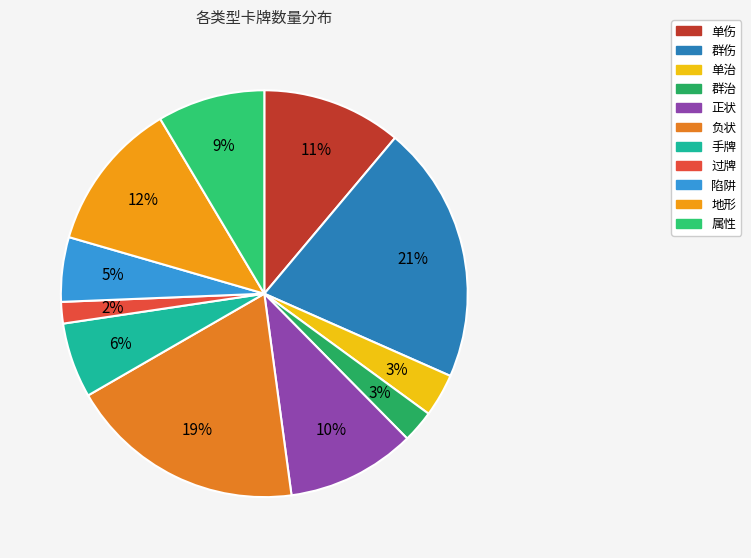

To the nearest percent, what is the average slice percentage?

9%